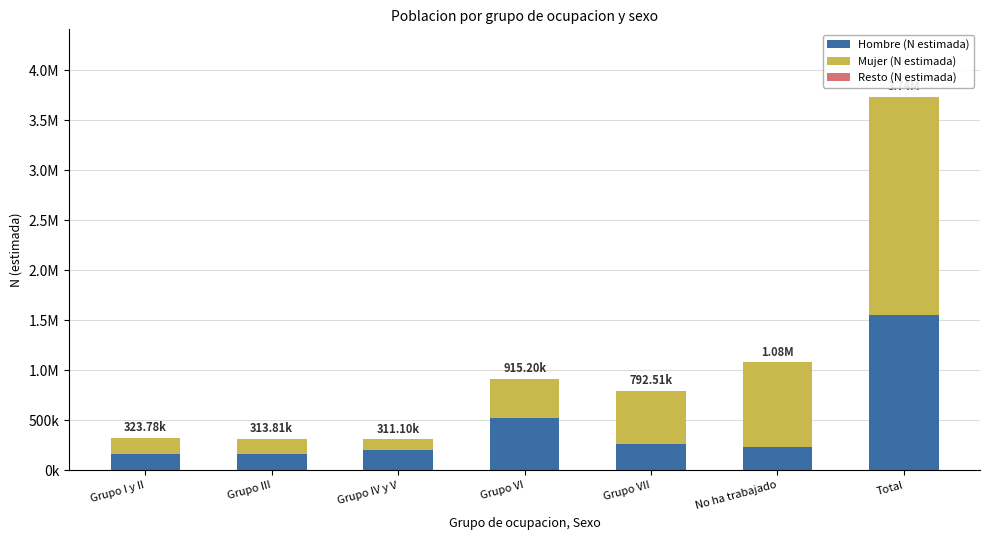

What is the label of the 4th bar from the left?

Grupo VI